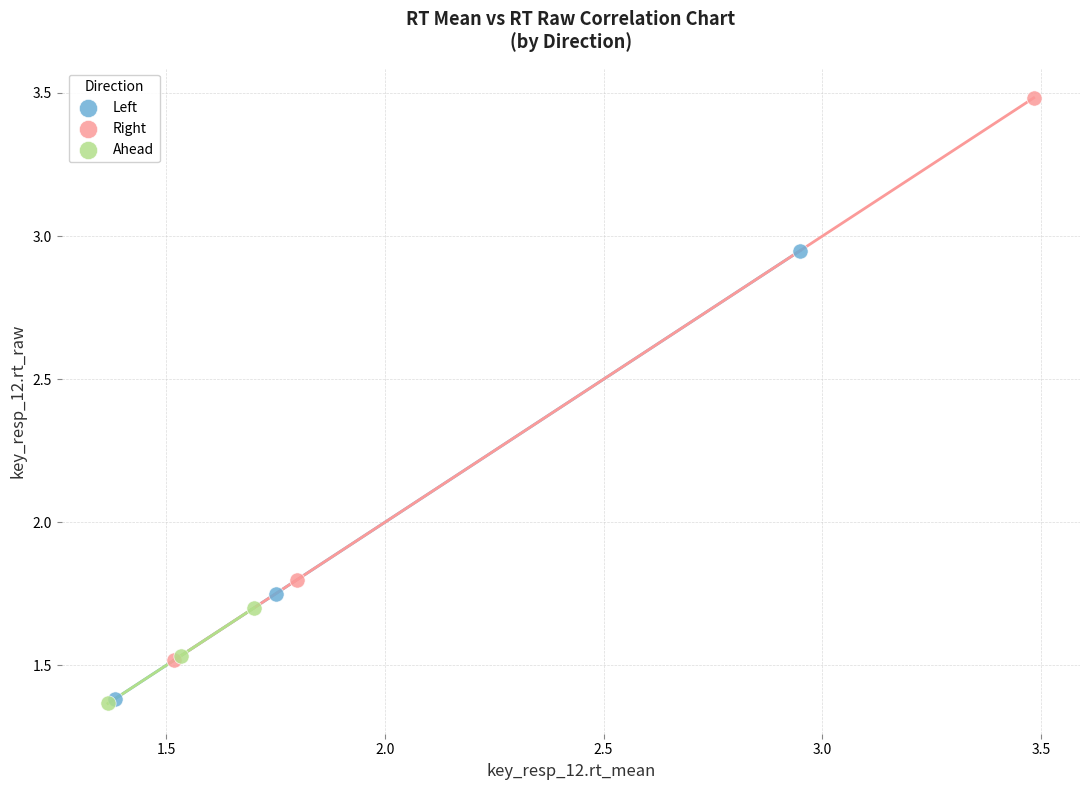

Which series contains the highest Y value?

Right